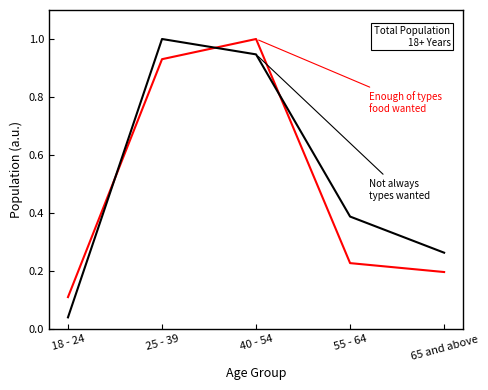

What position from the right is 55 - 64?

2